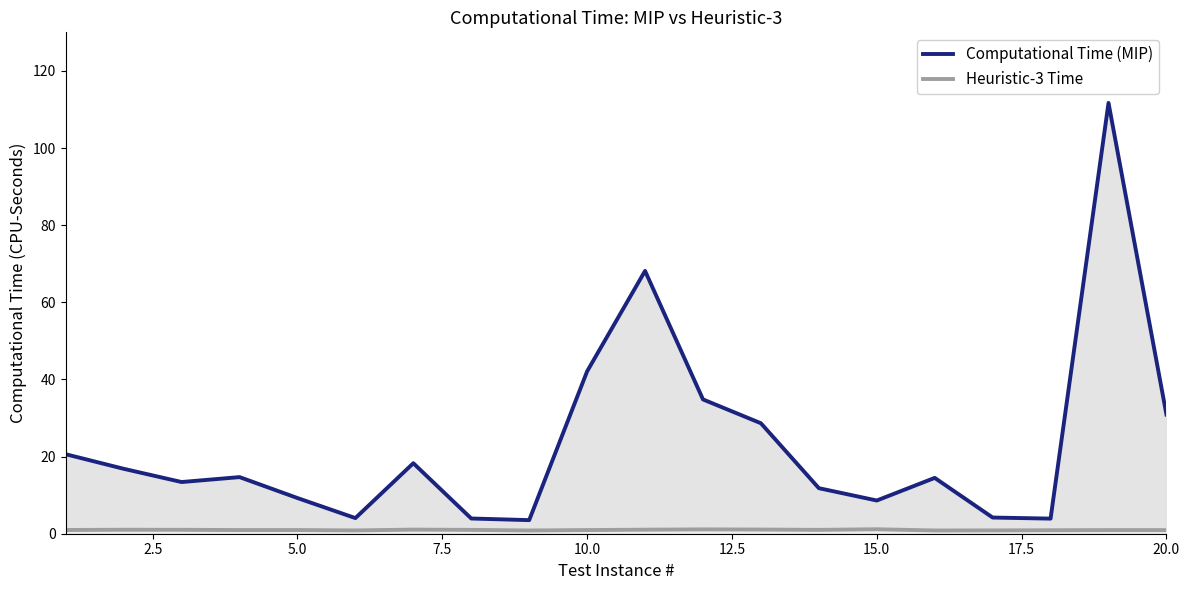

Reading right to left, transcribe all the data shown in this chart.

Computational Time (MIP): 30.9	111.7	3.9	4.2	14.5	8.6	11.8	28.6	34.8	68.1	42.1	3.5	3.9	18.3	4.1	9.3	14.7	13.4	16.8	20.6
Heuristic-3 Time: 0.9	0.9	0.9	0.9	0.8	1.2	1.0	1.1	1.1	1.0	1.0	0.8	1.0	1.1	0.9	1.0	1.0	1.0	1.0	1.0